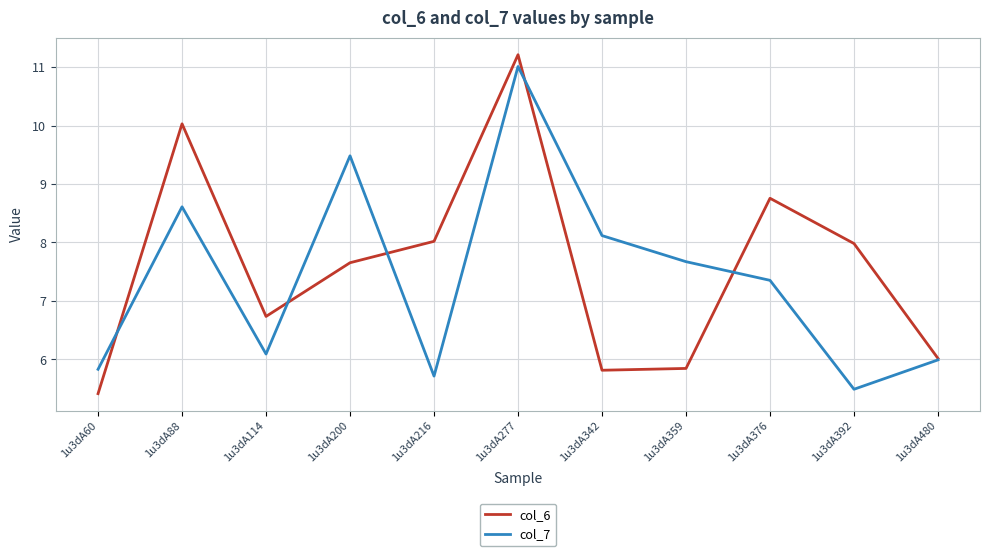

The col_7 series shows 6.0 at 1u3dA480. True or false?

True